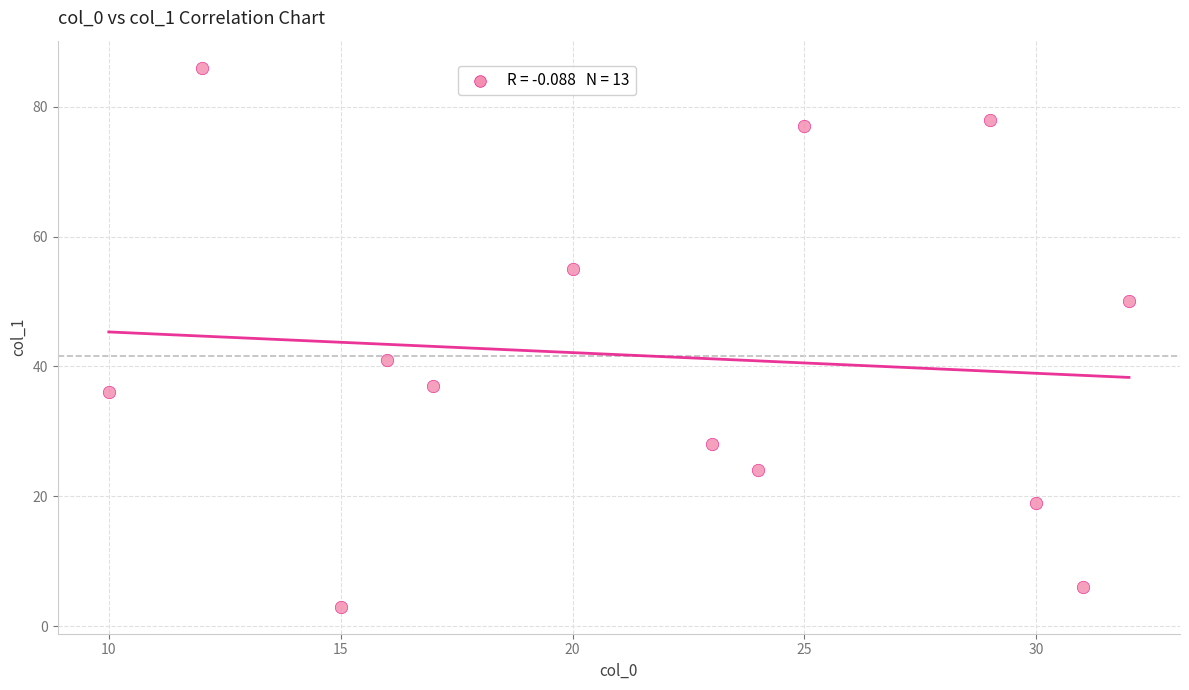

What is the range of X values (max minus min)?

22